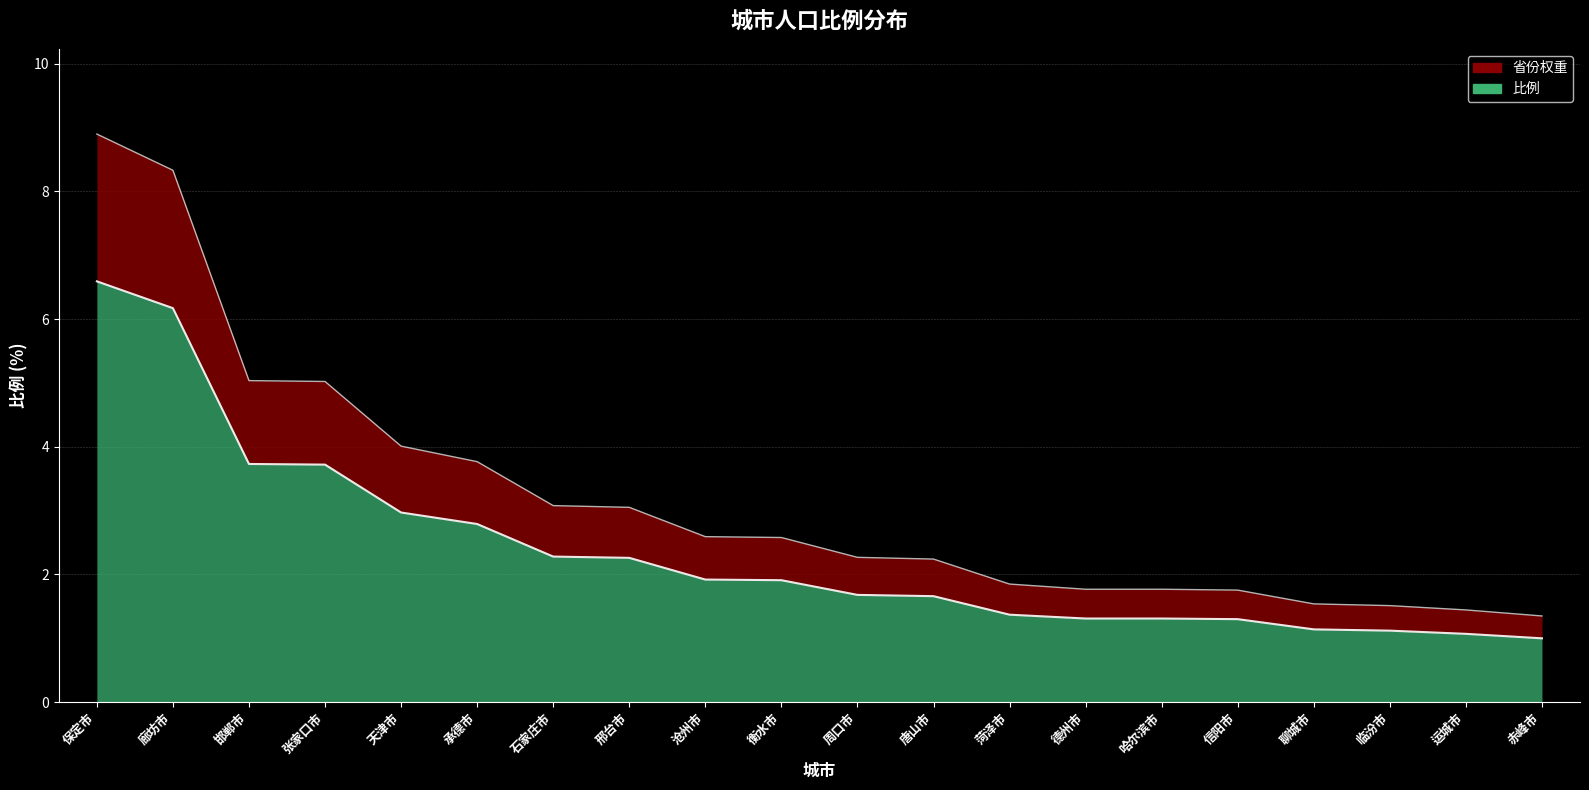

What position from the right is 石家庄市?

14